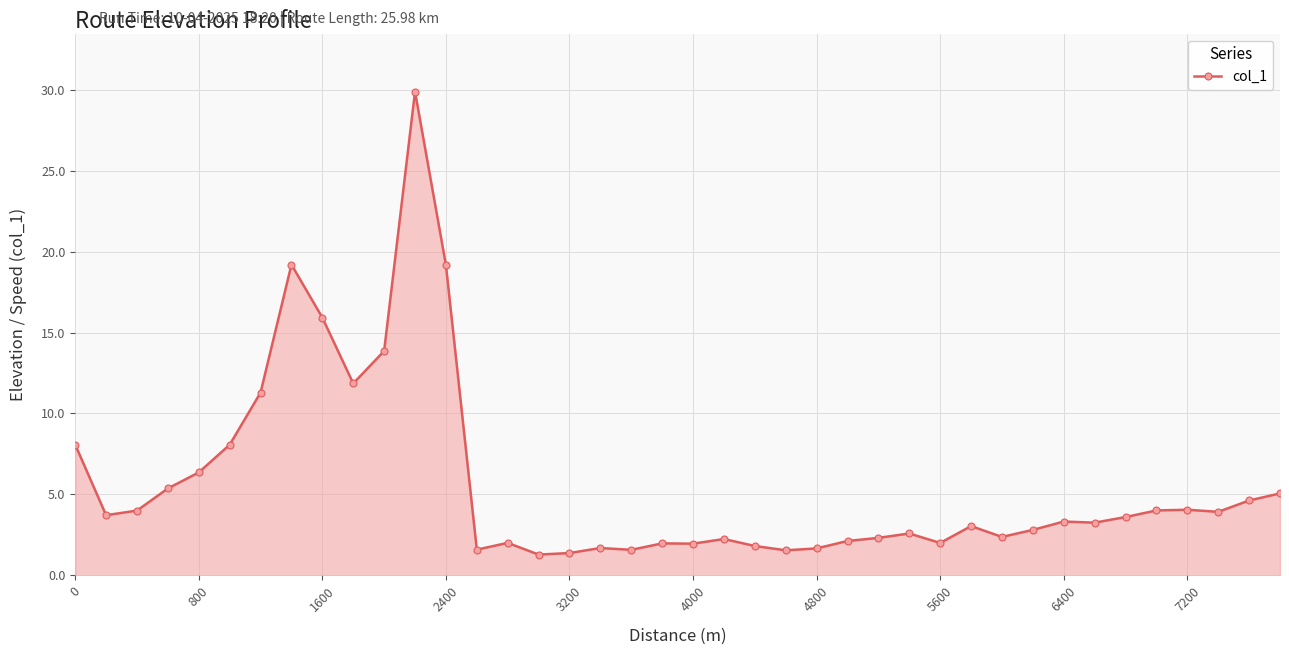

What is the average value?

5.7